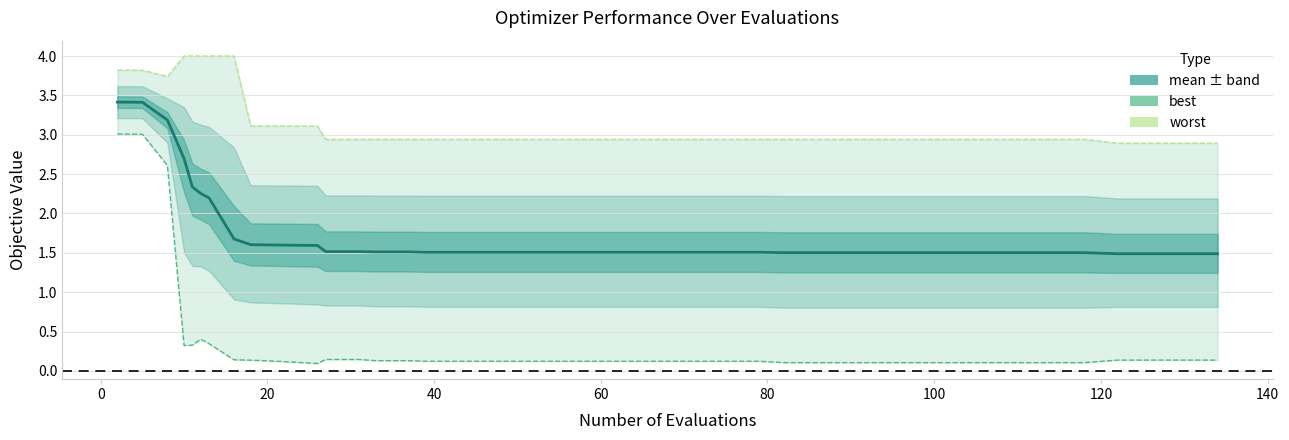

What are all the series names shown in the legend?

mean, best, worst